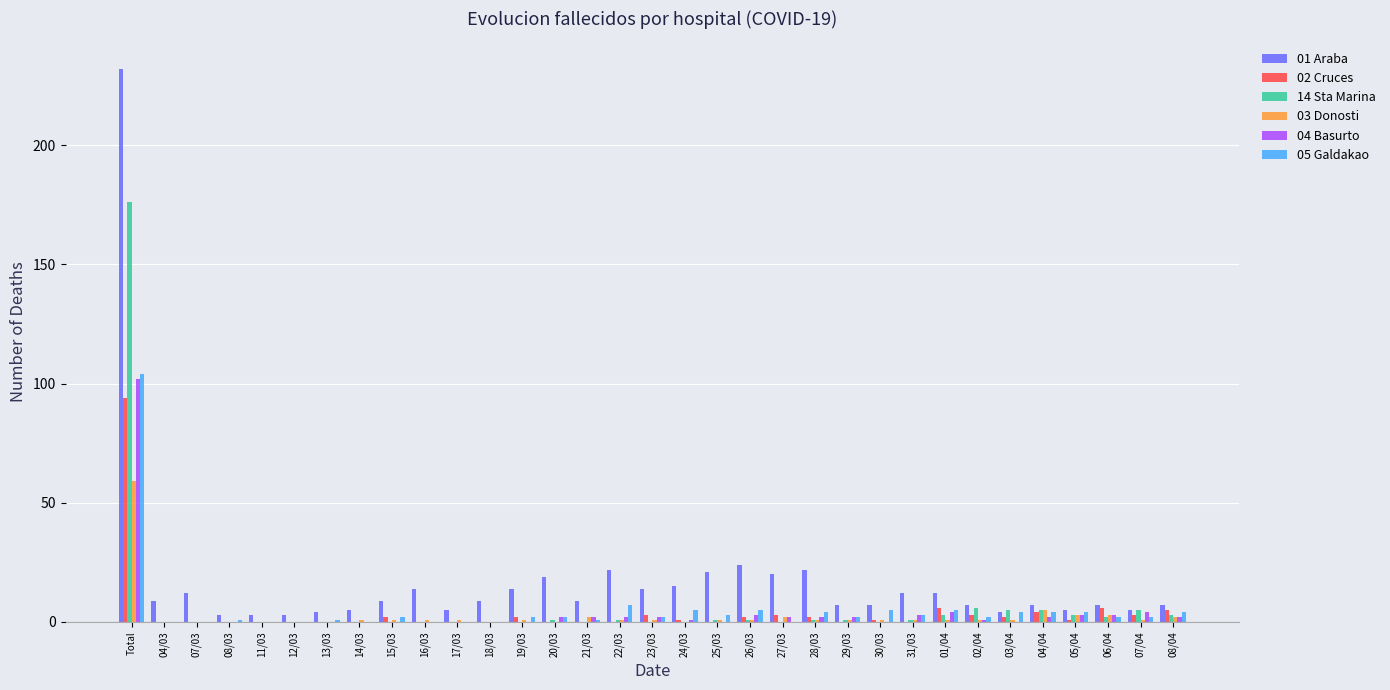

How many groups of bars are there?

33